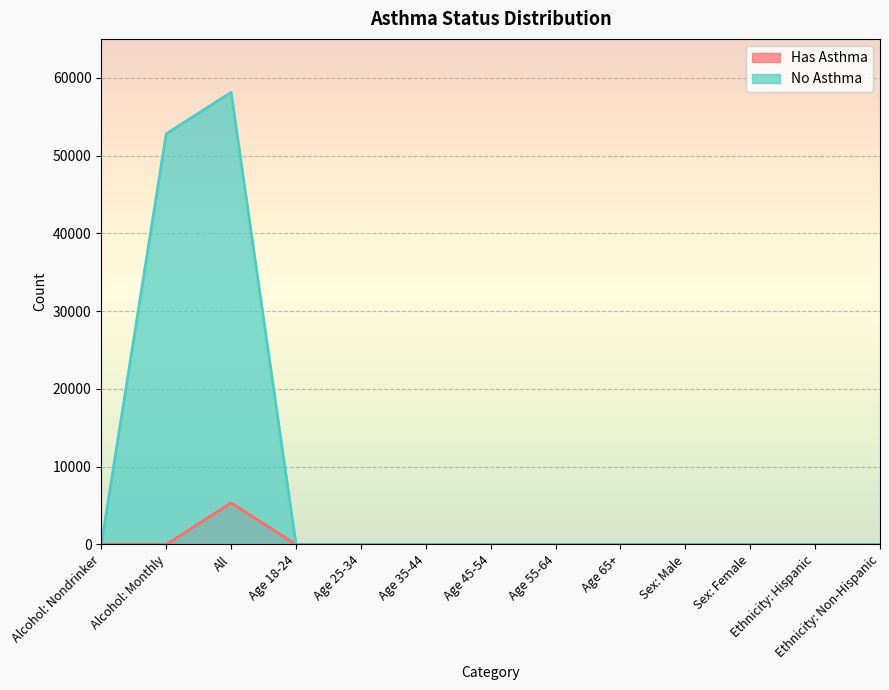

Reading left to right, extract all data points from this chart.

Has Asthma: 0	1	5343	0	0	0	0	0	0	0	0	0	0
No Asthma: 0	52788	58131	0	0	0	0	0	0	0	0	0	0